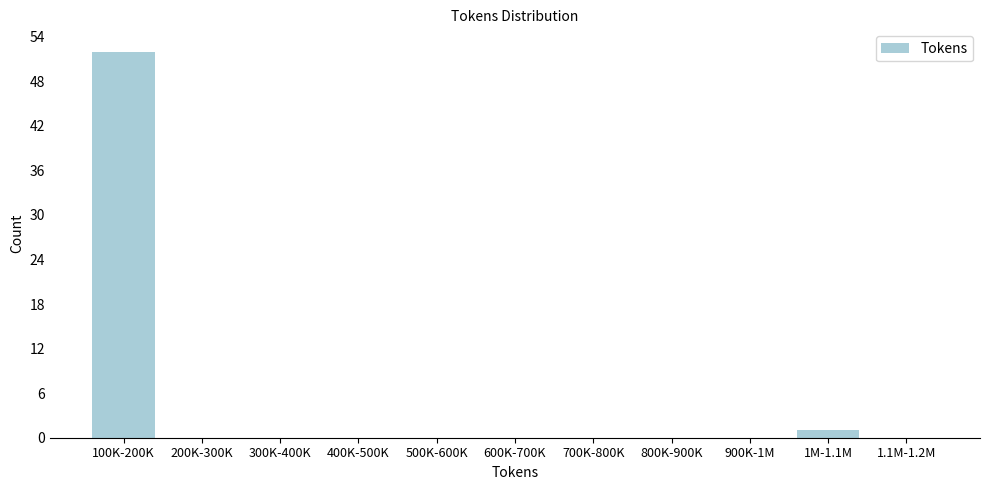

Reading left to right, transcribe all the data shown in this chart.

100K-200K=52	200K-300K=0	300K-400K=0	400K-500K=0	500K-600K=0	600K-700K=0	700K-800K=0	800K-900K=0	900K-1M=0	1M-1.1M=1	1.1M-1.2M=0